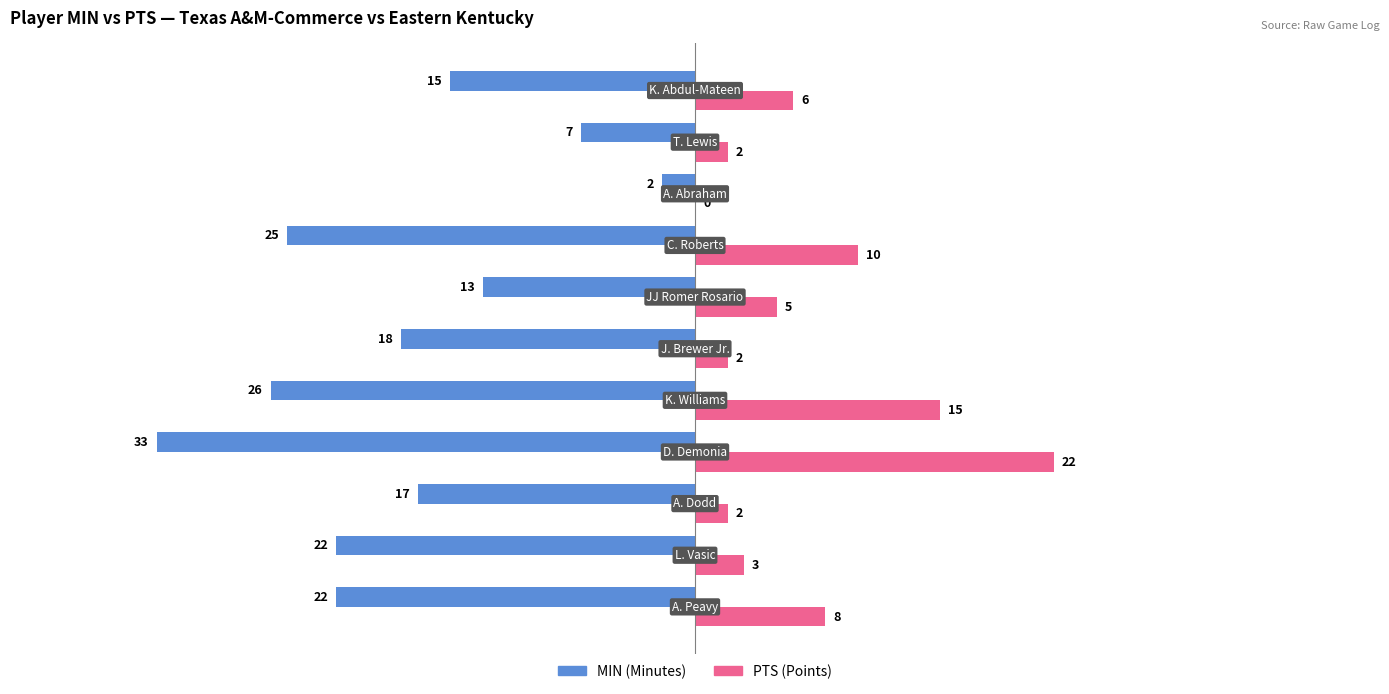

What is the maximum value shown in the chart?

22